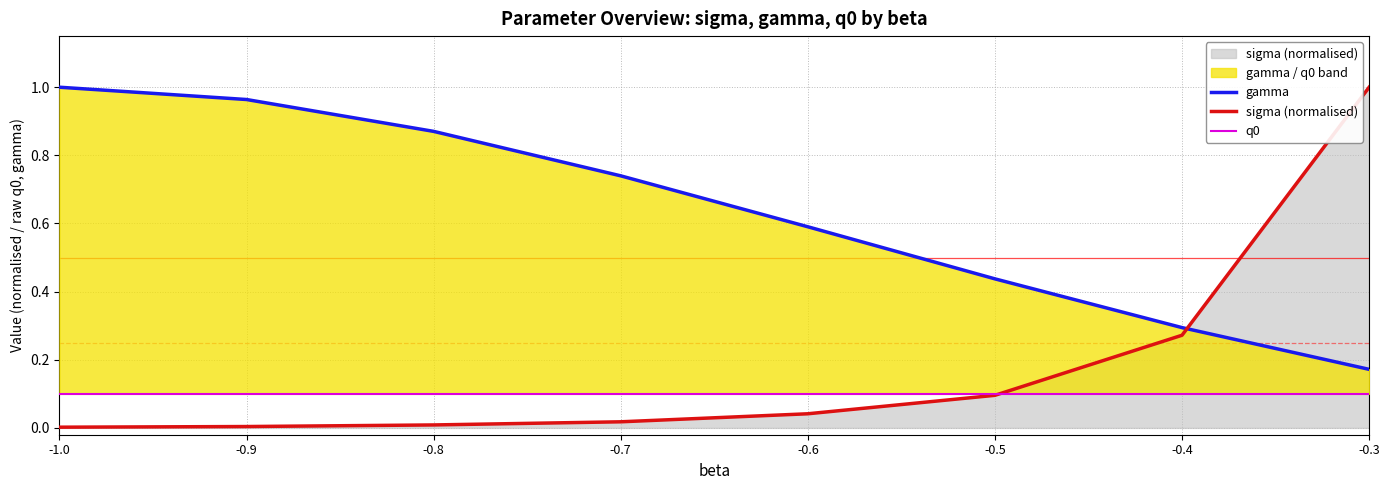

The value of q0 at -0.5 is 0.2. True or false?

False